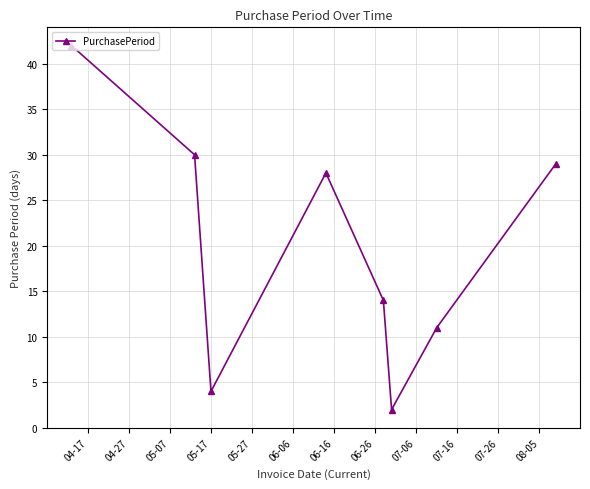

What is the maximum value shown in the chart?

42